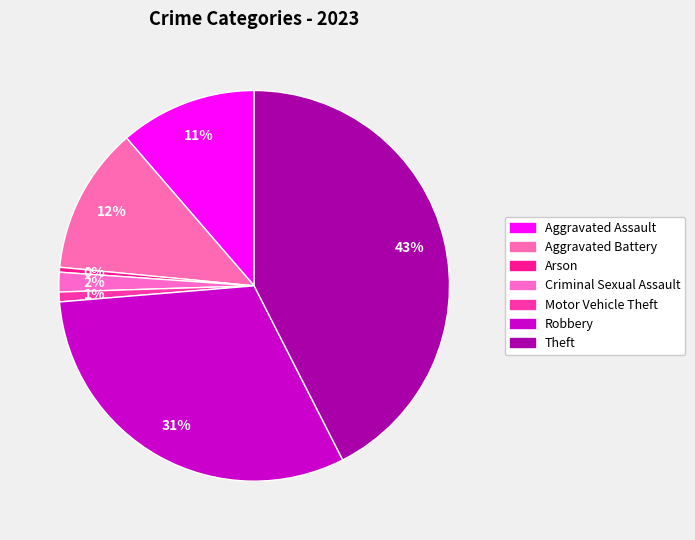

How many slices are in this pie chart?

7